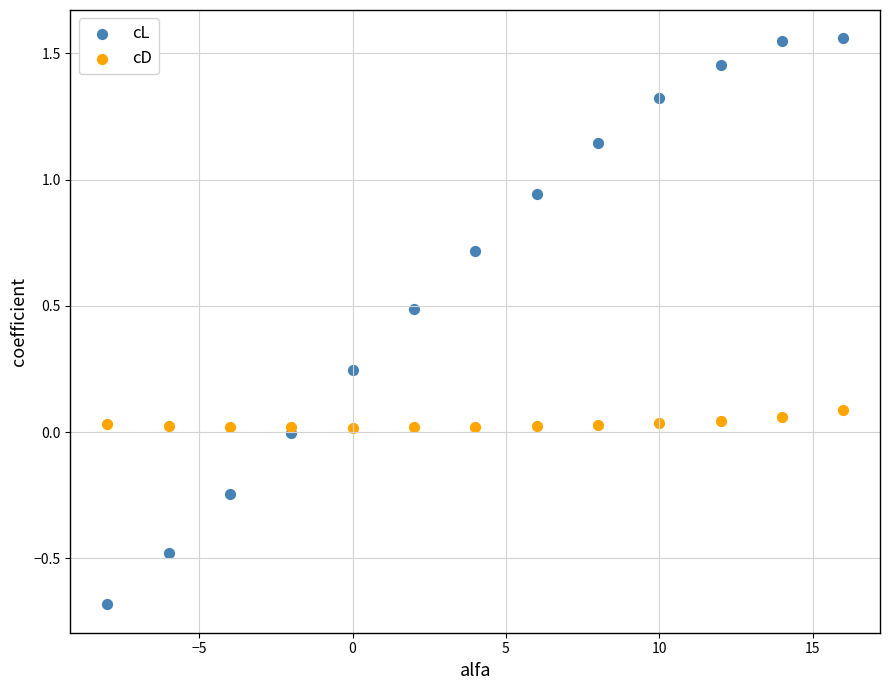

Which series has the widest spread of Y values?

cL